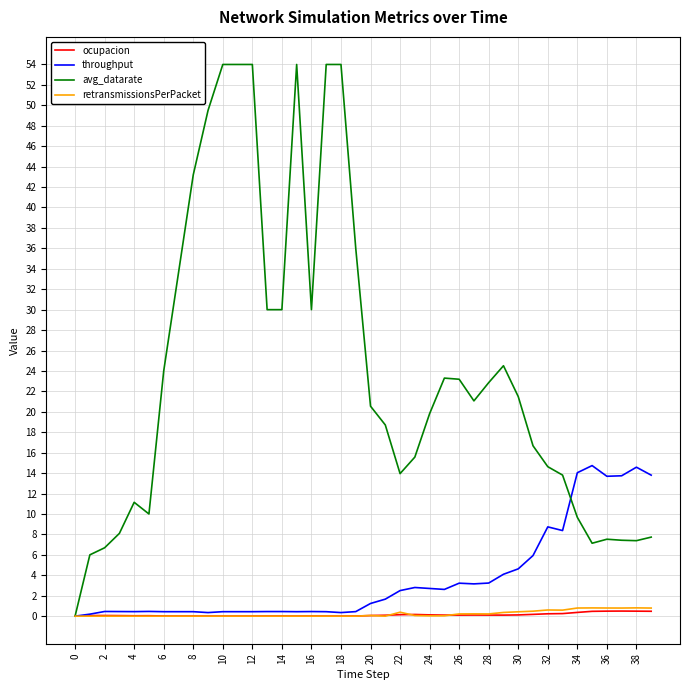

Which series has the largest total across all categories?

avg_datarate